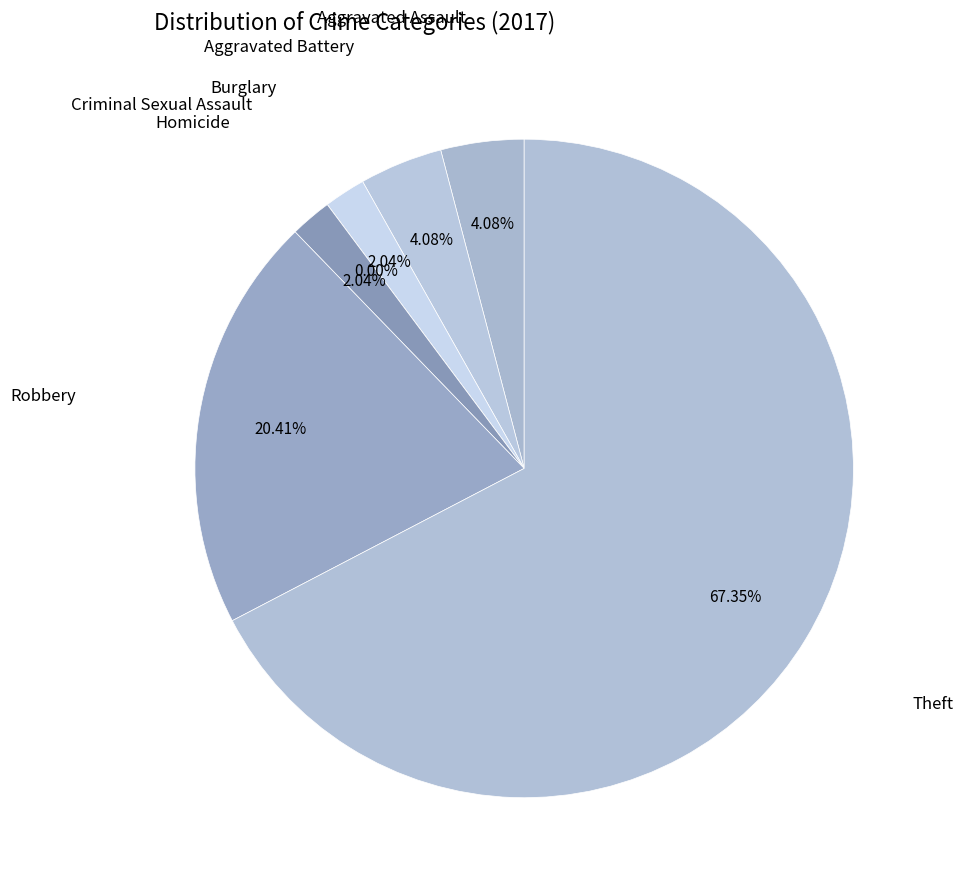

How many slices are in this pie chart?

7